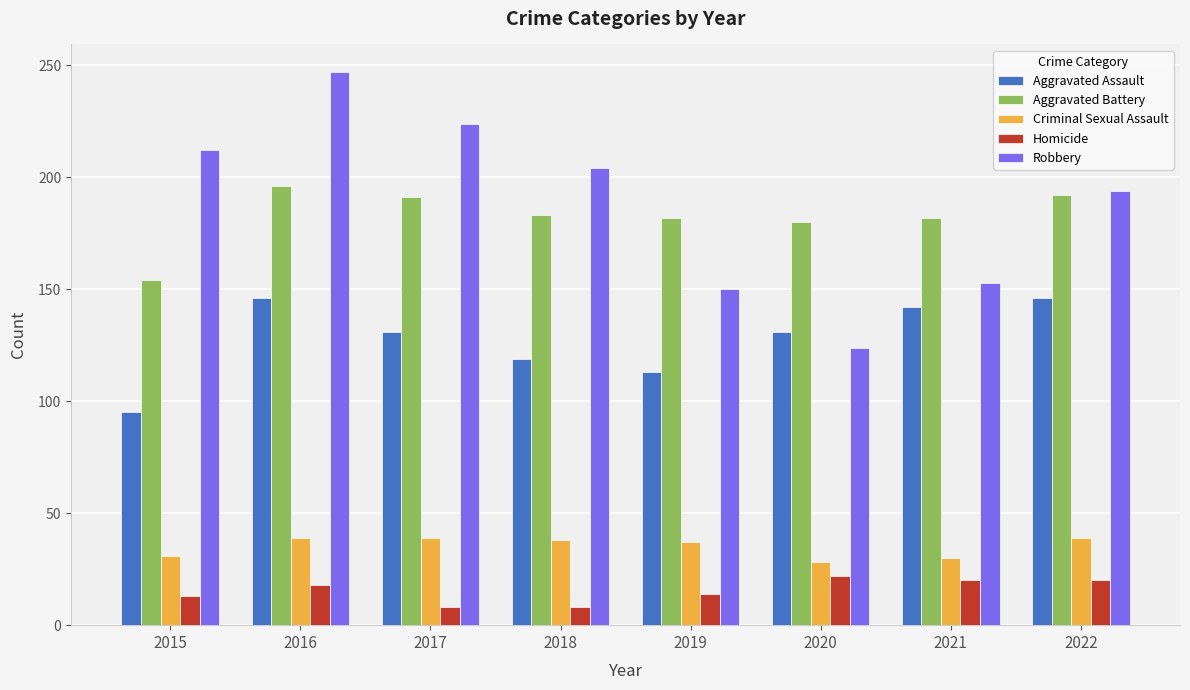

Is it true that Robbery equals 221 at 2021?

False